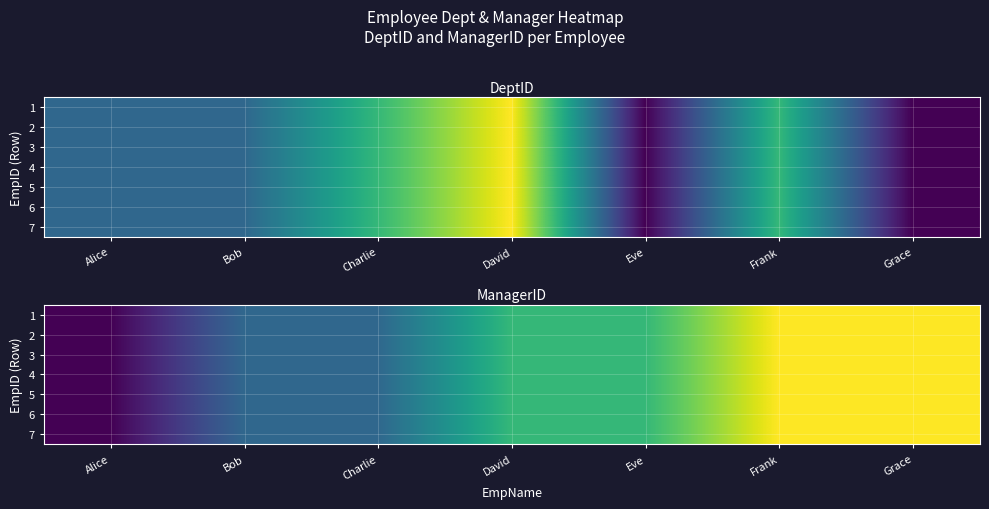

The 5 series shows 2 at Charlie. True or false?

False